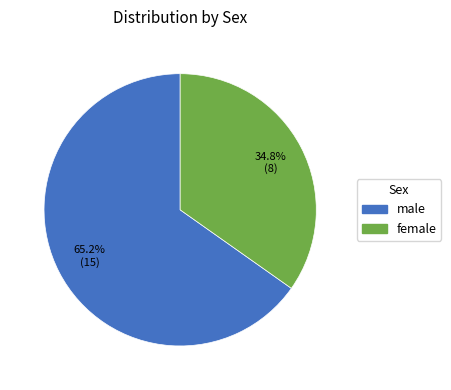

What percentage is NOT represented by male?

34.8%